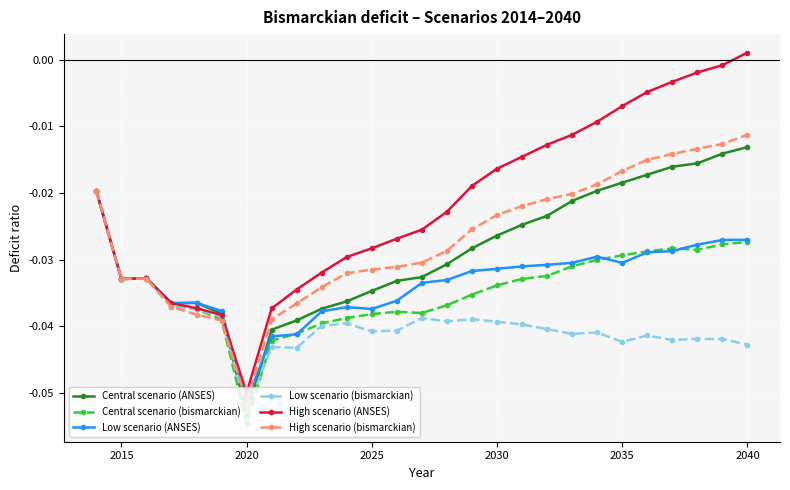

In High scenario (bismarckian), how many points are higher than both neighbors (excluding endpoints)?

1